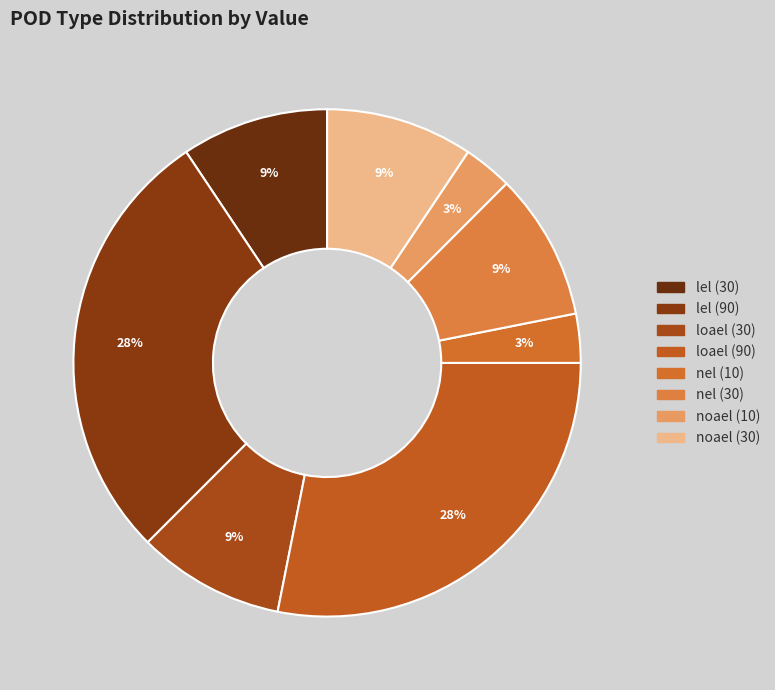

Is it true that noael (10) is 3% of the pie?

True